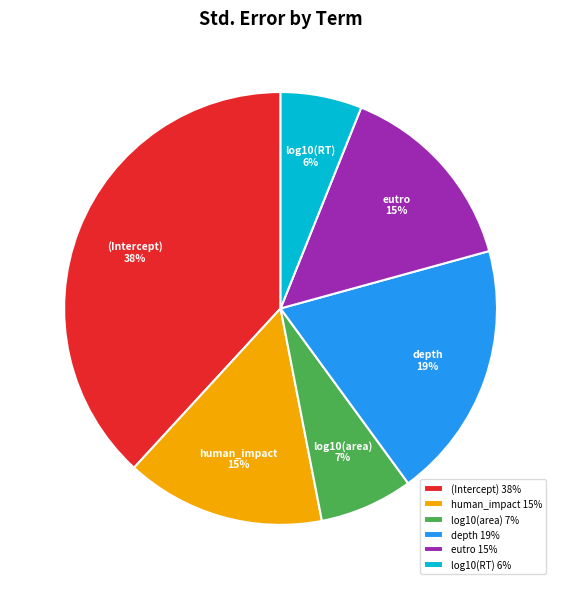

How many slices are in this pie chart?

6